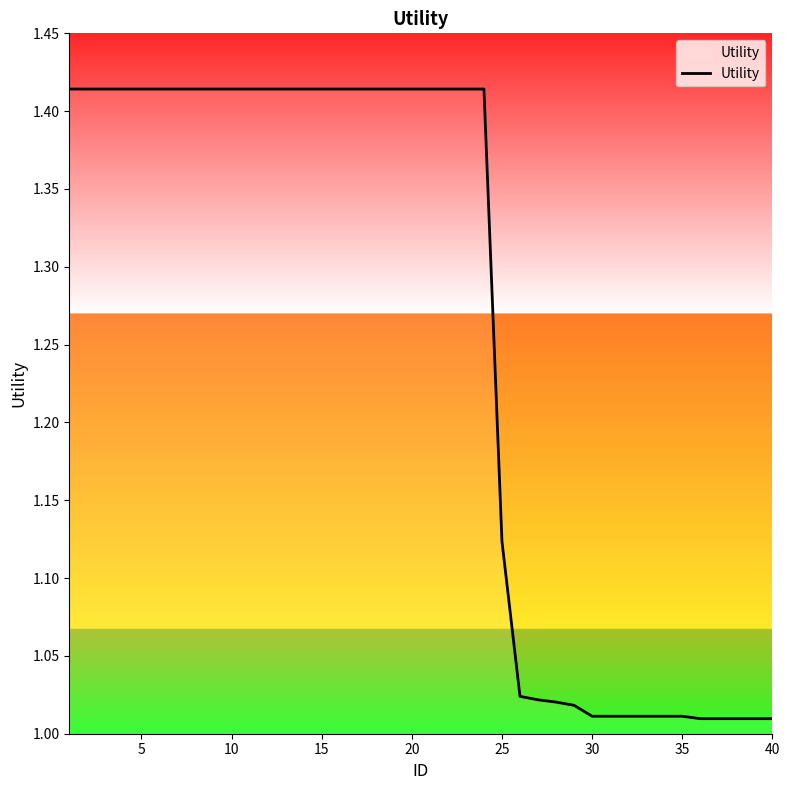

What is the difference between the maximum and minimum values?

0.4